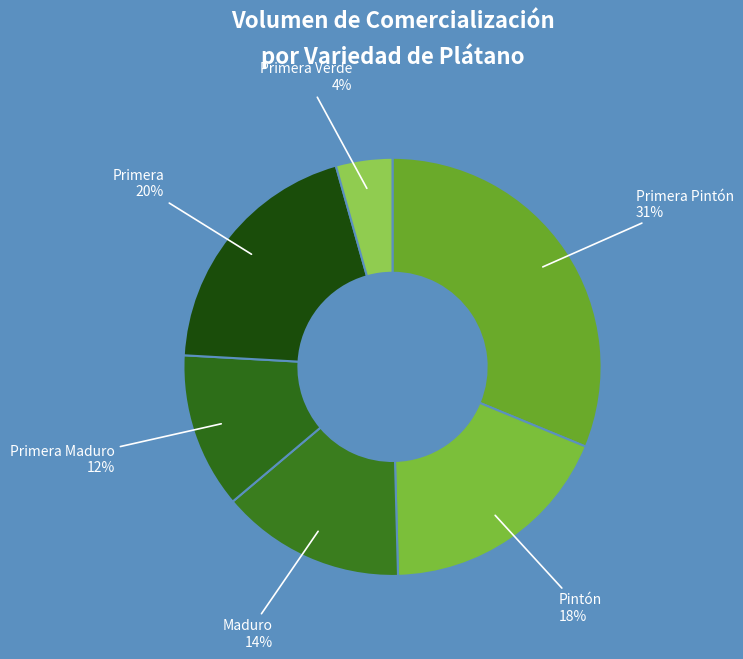

Combined, do Primera Pintón and Pintón account for over 50%?

No